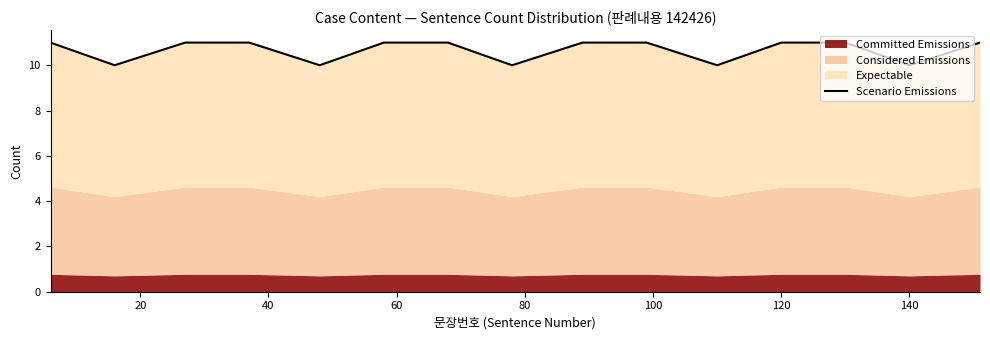

How many values are between 10 and 11?

15